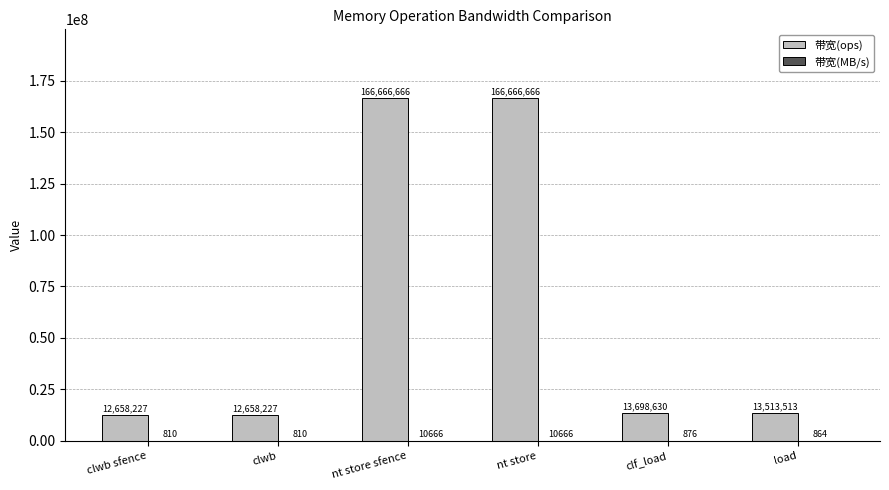

Is it true that 带宽(ops) equals 12658227 at clwb sfence?

True